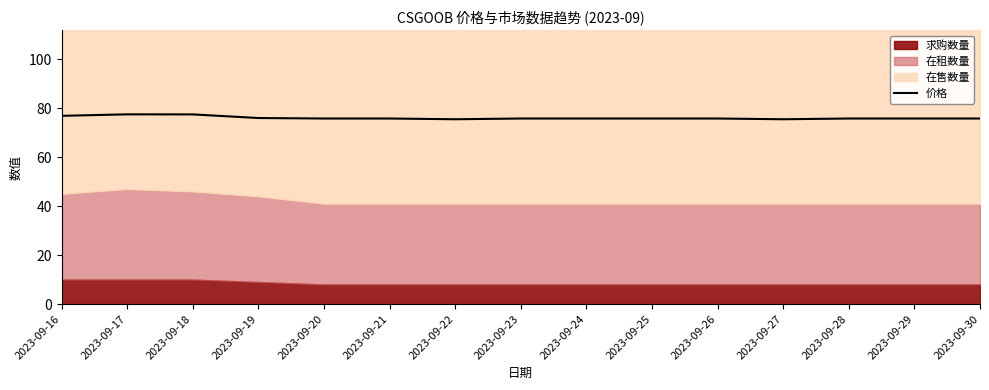

Reading left to right, list all the values displayed in this chart.

76.9	77.5	77.5	76.0	75.8	75.8	75.5	75.8	75.8	75.8	75.8	75.5	75.8	75.8	75.8